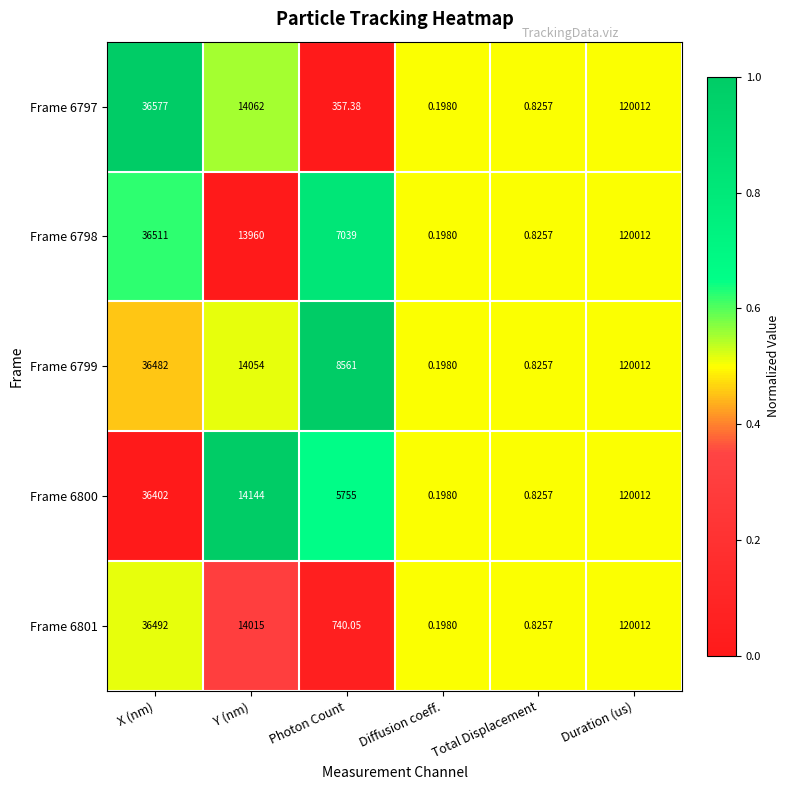

At which category is the sum across all series the highest?

Duration (us)